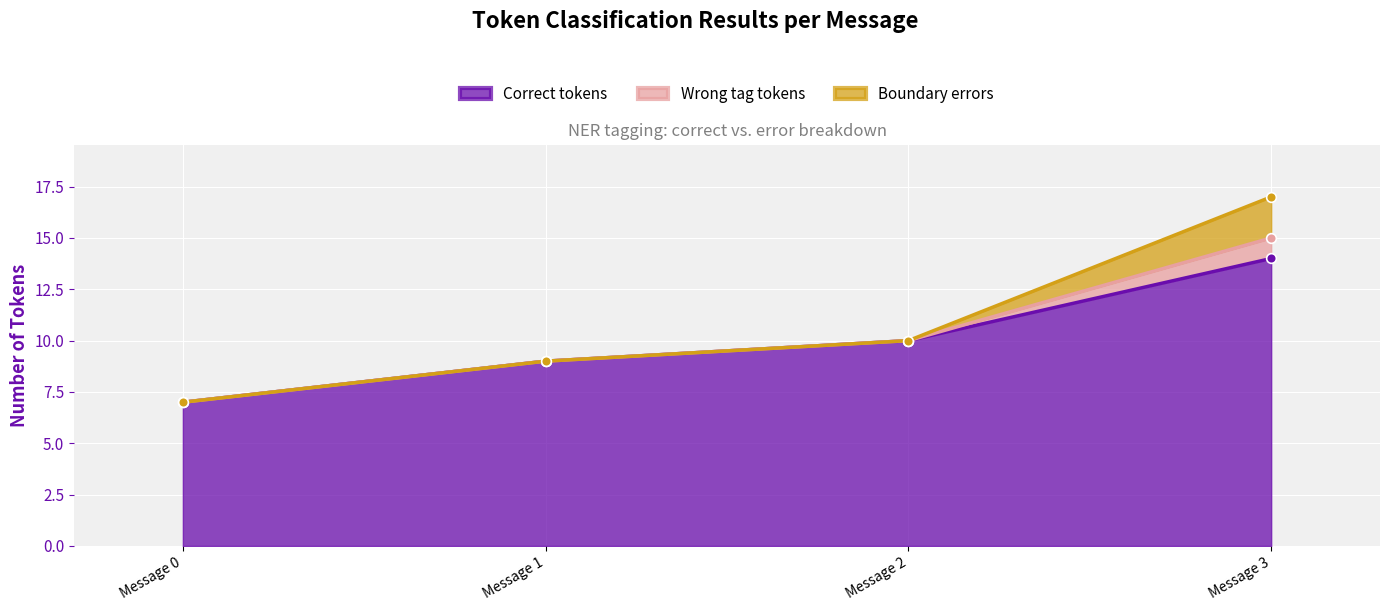

Reading left to right, list all the values displayed in this chart.

Correct tokens: 7	9	10	14
Wrong tag tokens: 0	0	0	1
Boundary errors: 0	0	0	2